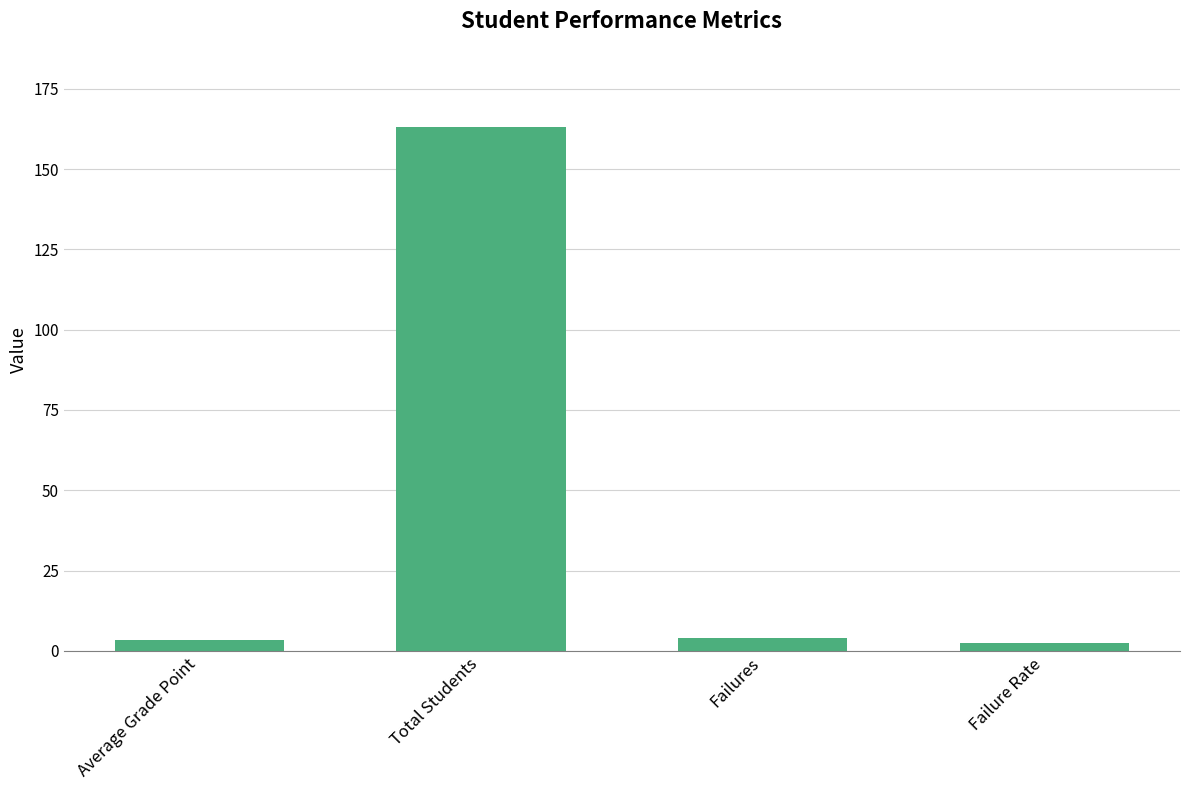

What is the difference between the maximum and second lowest values?

159.5